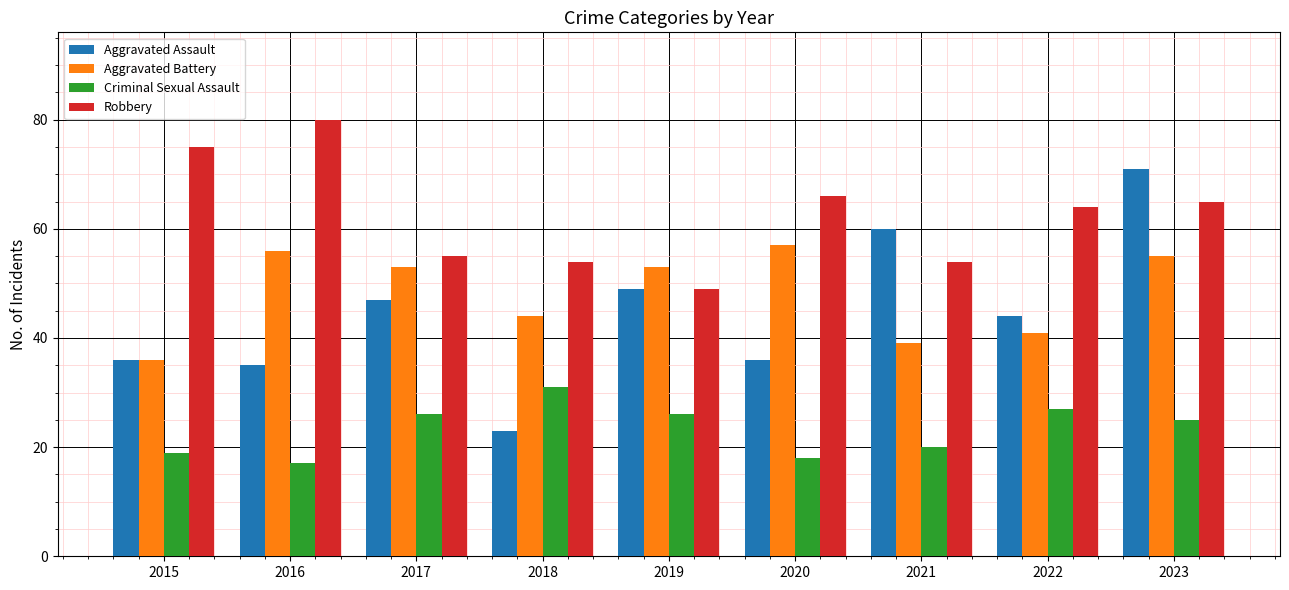

At which label is Robbery closest to 64?

2022